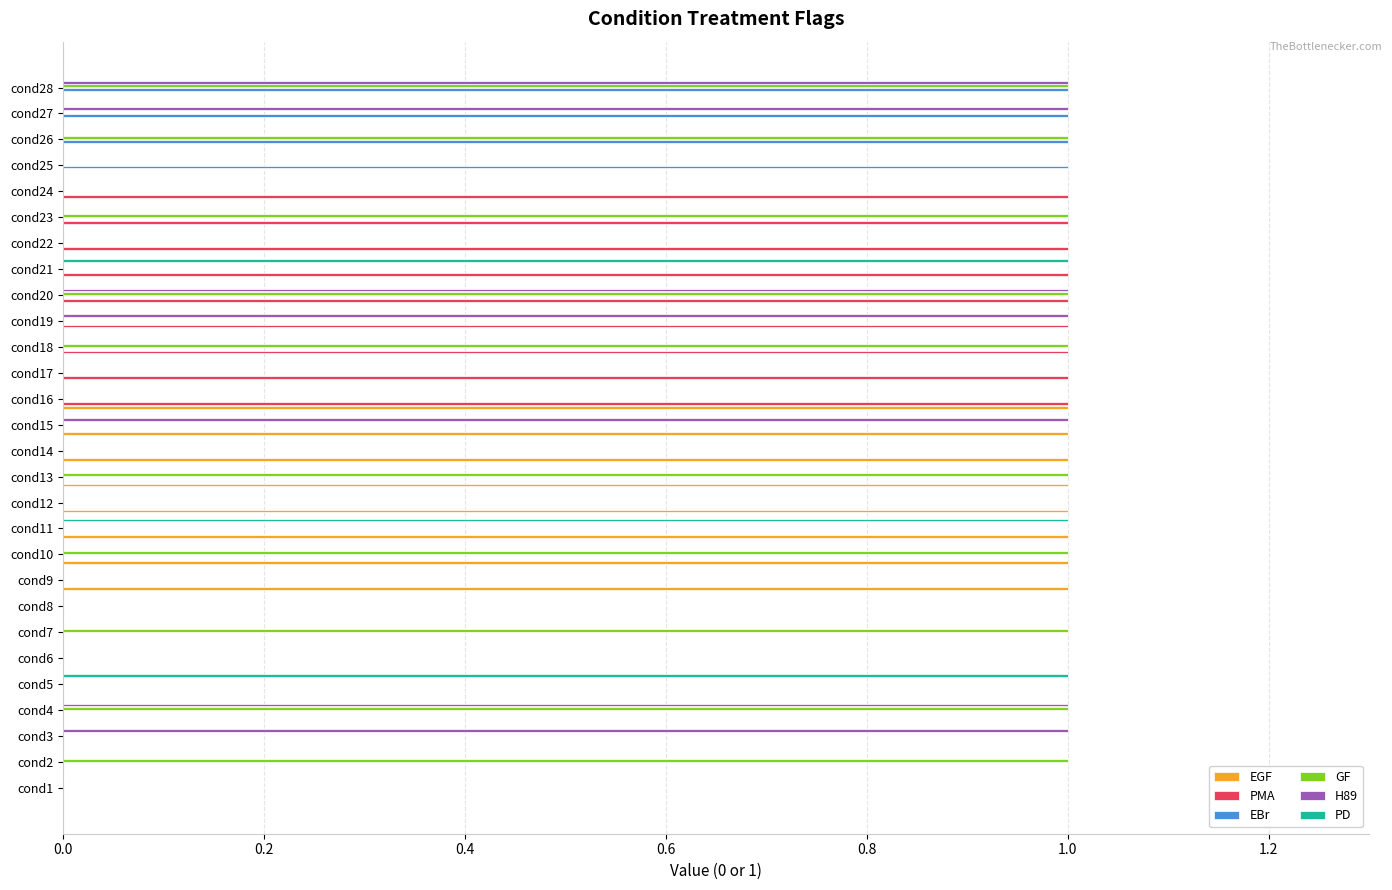

The EBr series shows 0 at cond10. True or false?

True